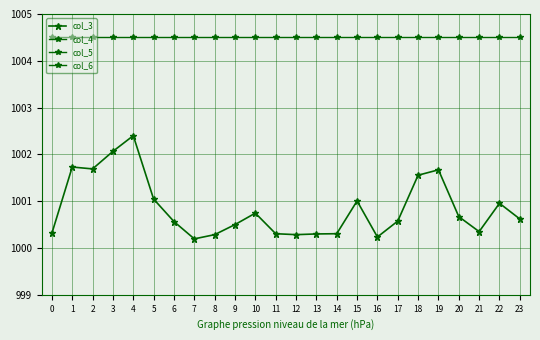

What is the sum of all col_4 values?

24151.2